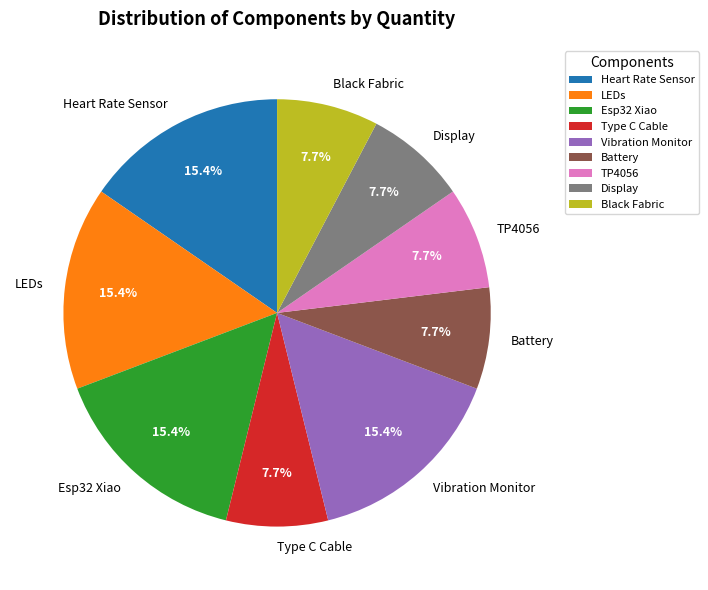

To the nearest percent, what percentage of the pie is LEDs?

15%